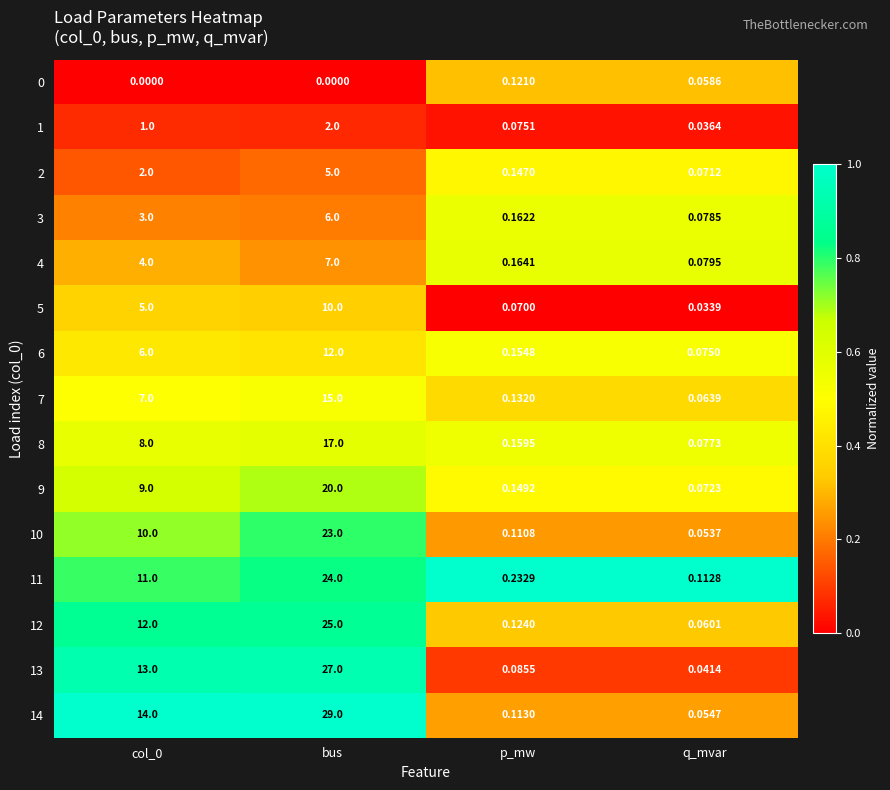

At which category does the chart reach its peak across all series?

bus